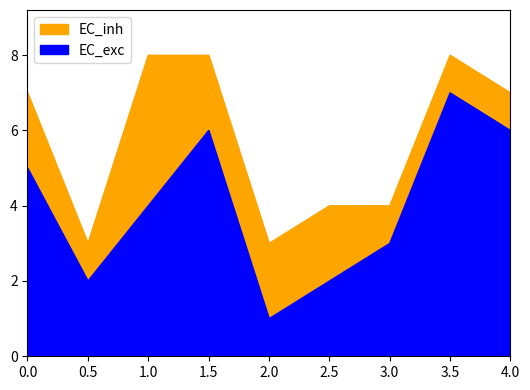

At which category does EC_exc reach its first local valley?

0.5